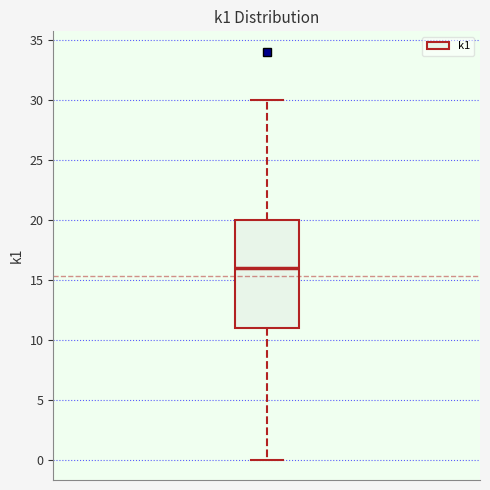

Transcribe this box plot: give where the median line is, the range the box spans, and where the two whiskers end, as read against the y-axis. The values are not printed on the chart, so give them approximately, as read against the axis.

median 16, box 11 to 20, whiskers 0 to 30